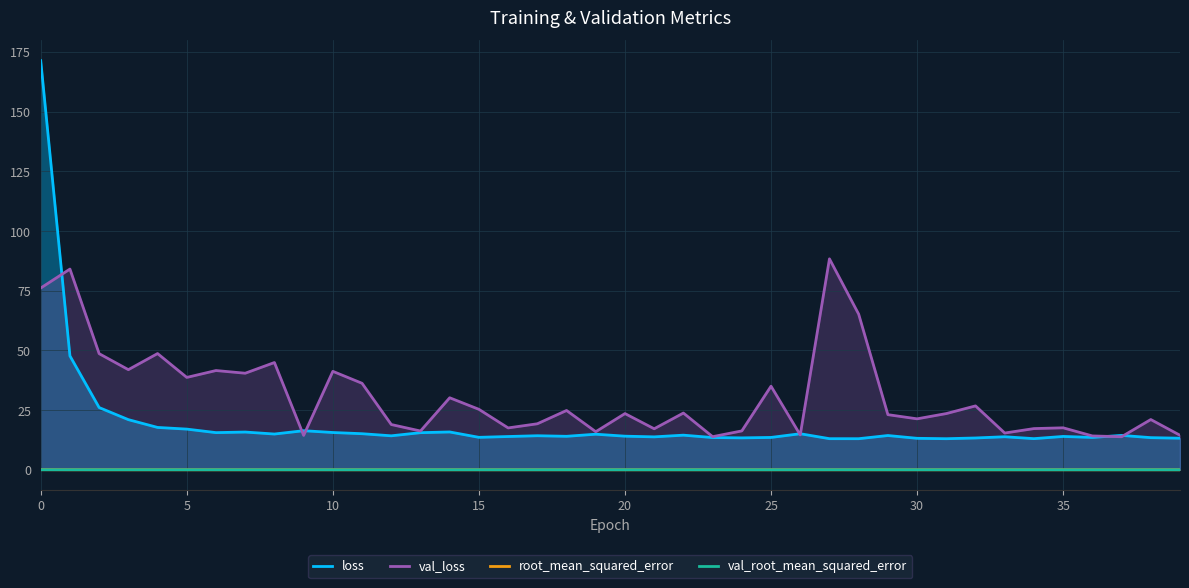

What is the difference between the maximum and minimum values in the loss series?

158.4